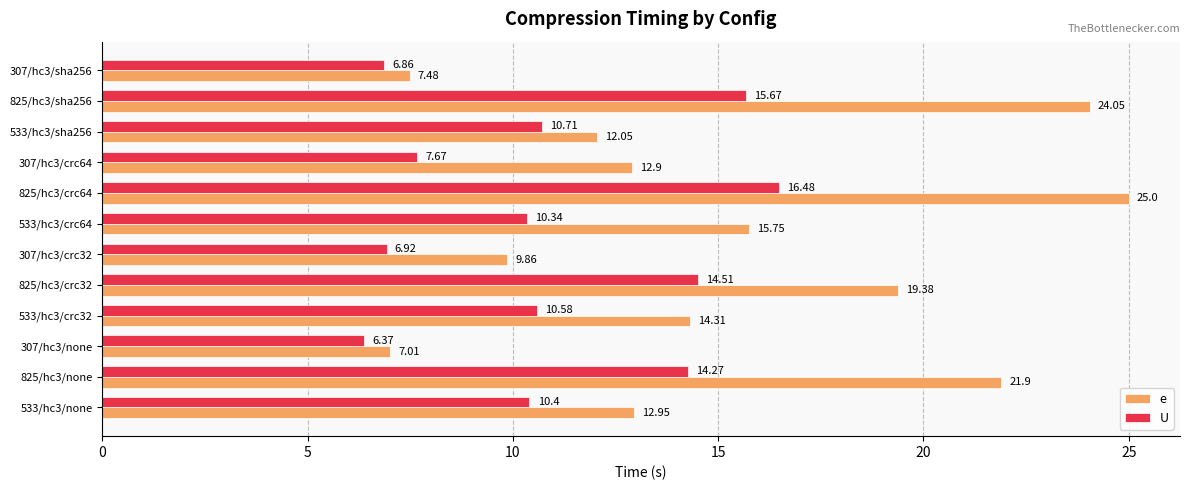

At 533/hc3/crc32, list the series in order from smallest to largest.

U, e